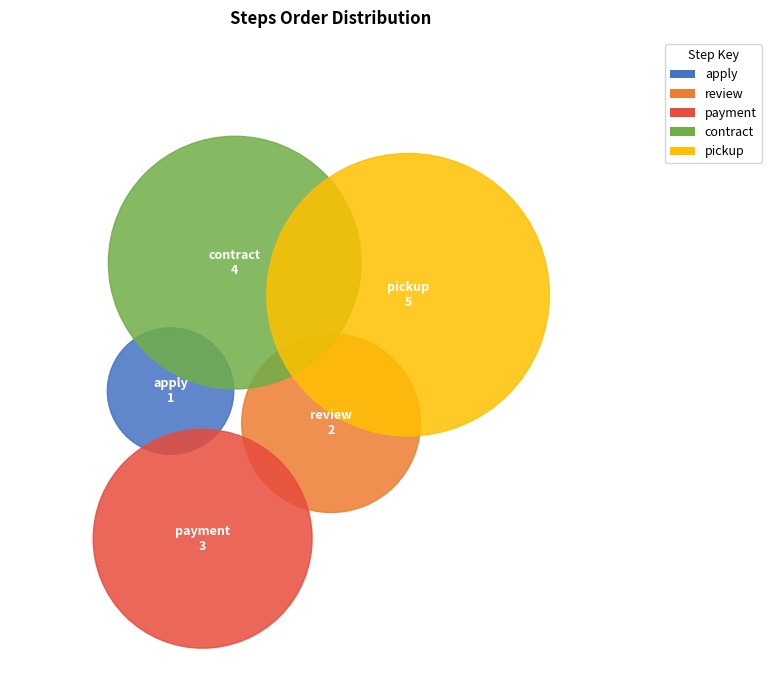

To the nearest percent, what is the combined percentage of review and payment?

33%